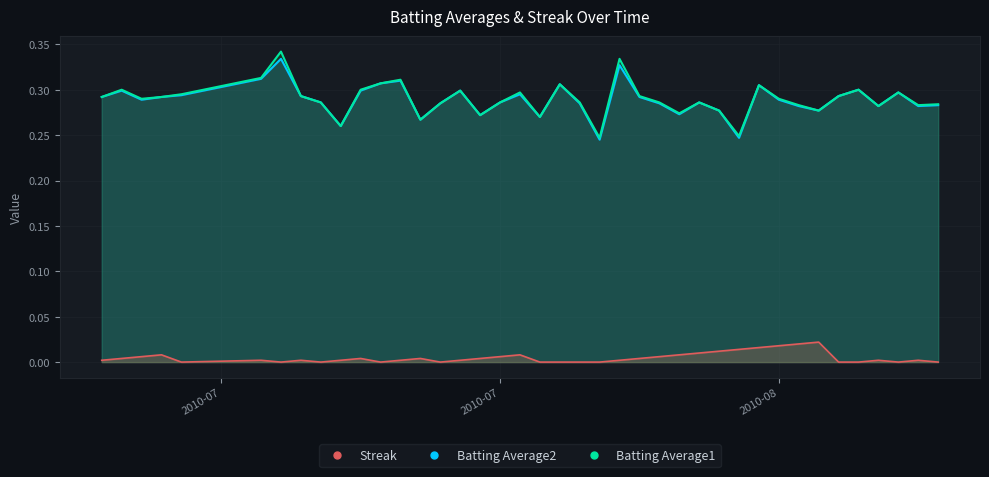

What are all the series names shown in the legend?

Batting Average1, Batting Average2, Streak